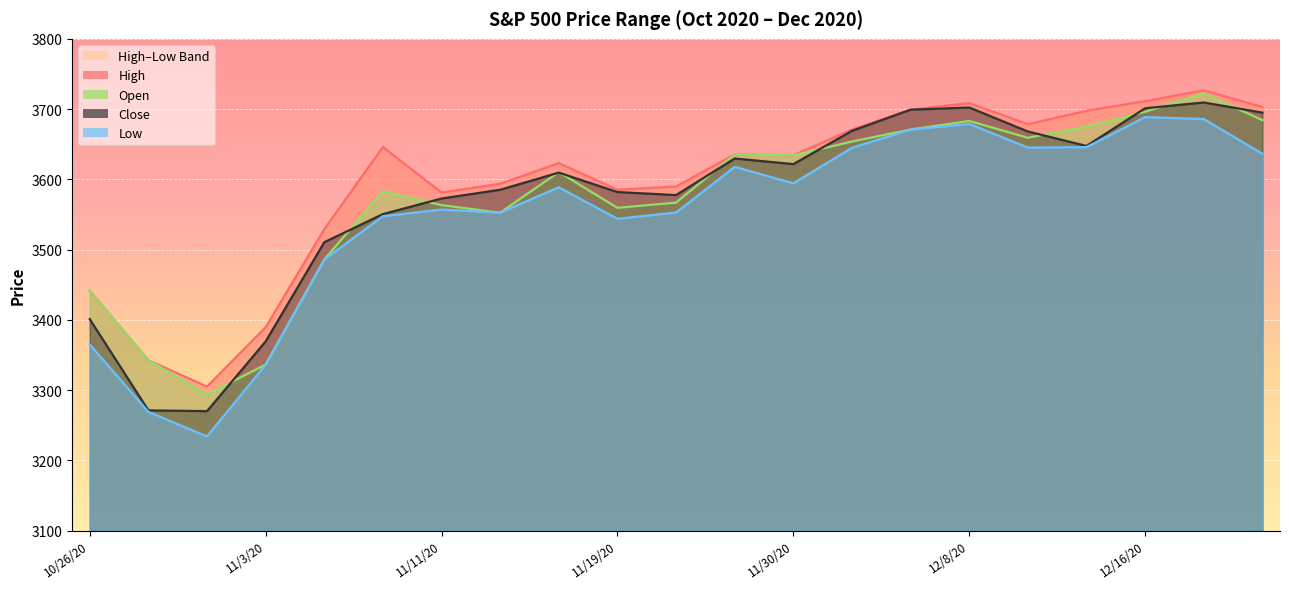

How many lines are shown in the chart?

4